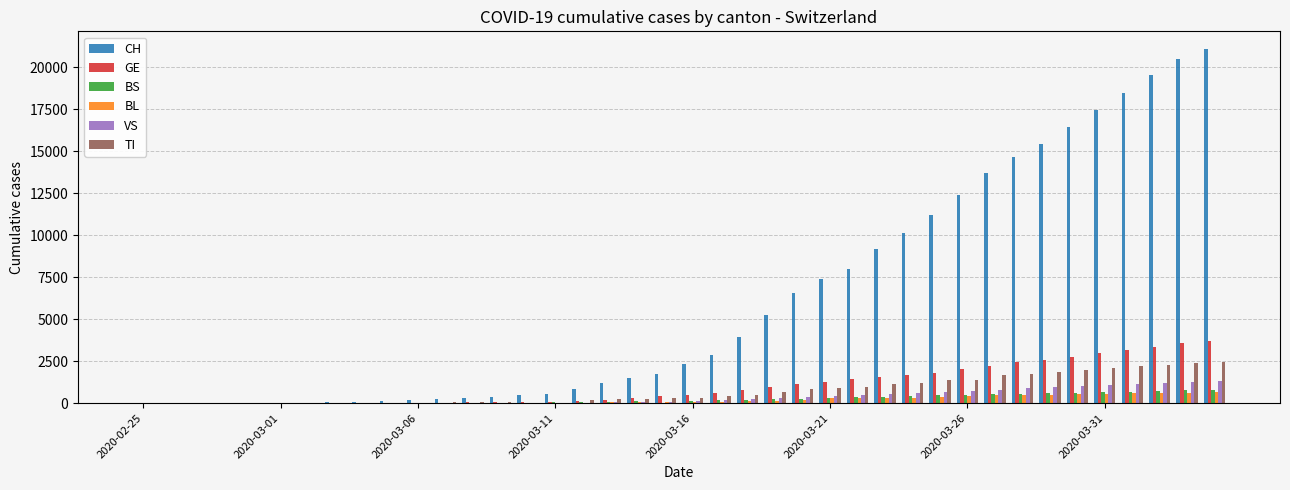

What is the highest value of the BL series?

656